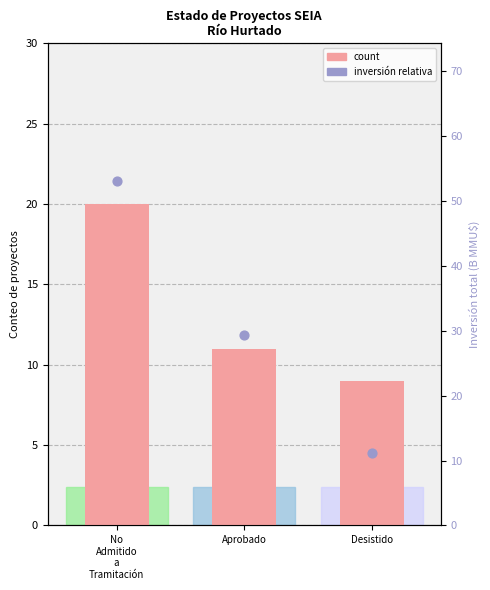

Which series reaches the minimum Y coordinate?

count